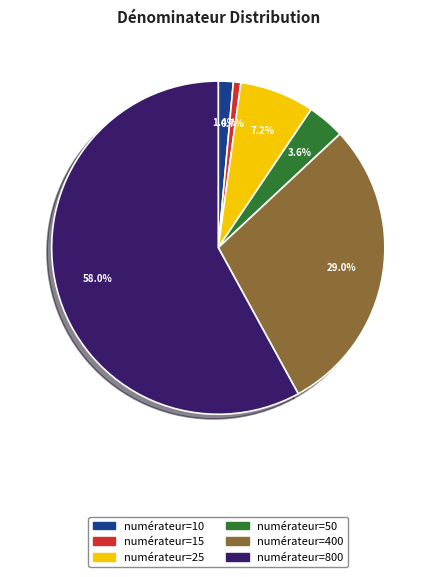

Does any single category account for the majority?

Yes